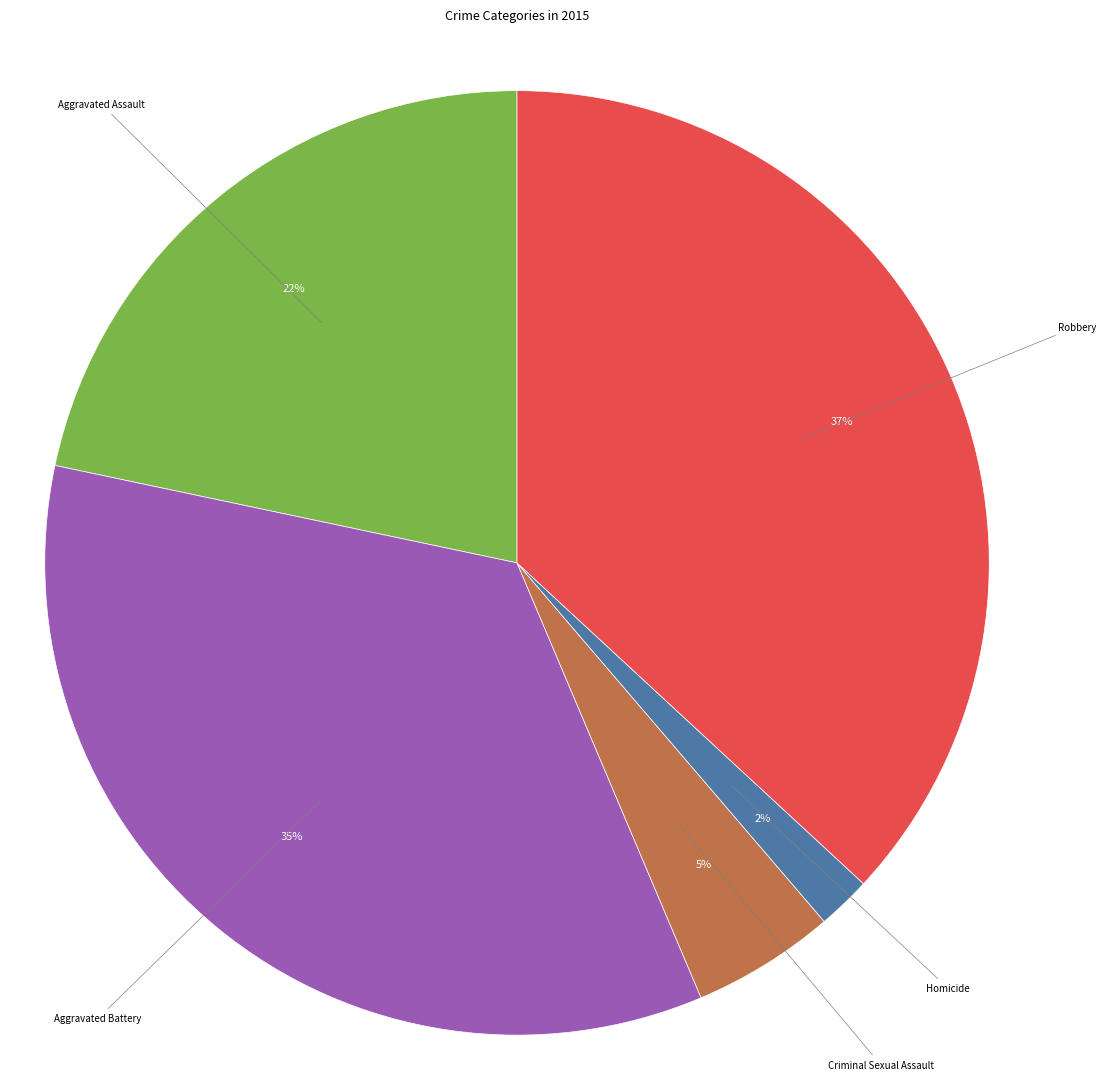

Which category has the smallest portion of the pie?

Homicide